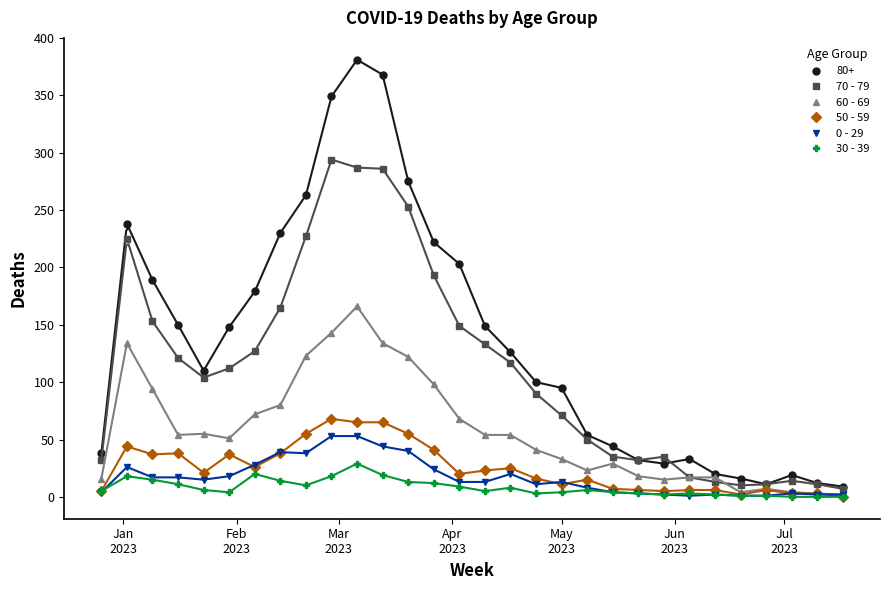

True or false: 0 - 29 has more than 1 interior local peaks.

True